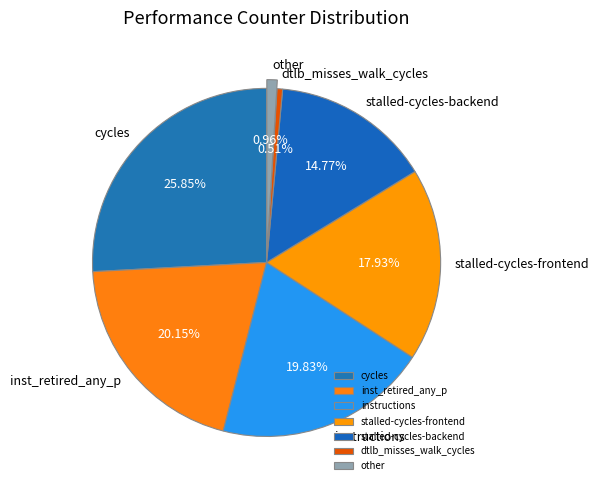

How many segments does this pie chart have?

7